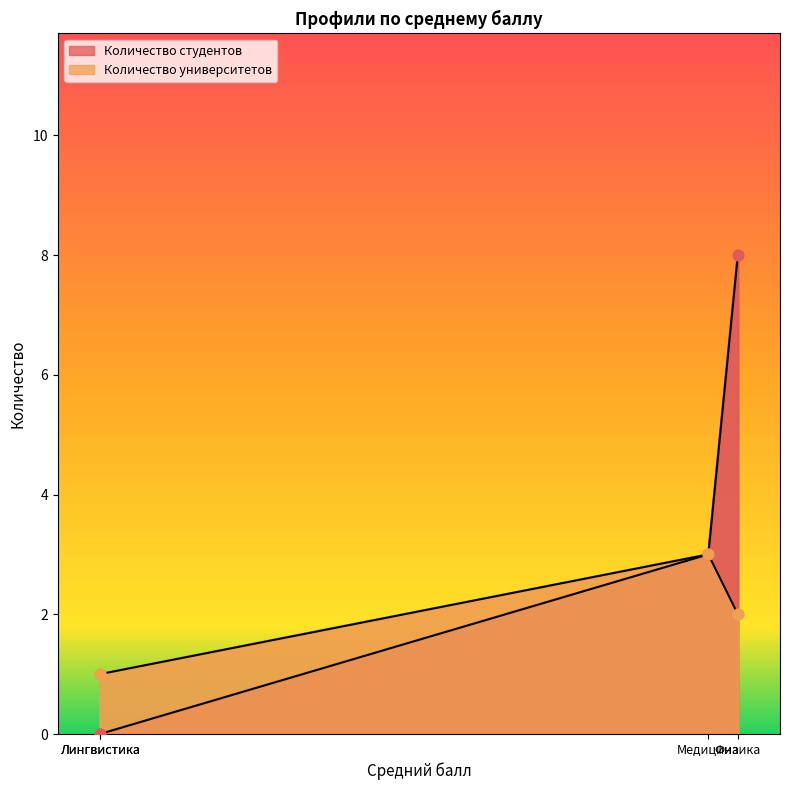

Is the value of Количество студентов at Медицина greater than the value of Количество университетов at Лингвистика?

Yes